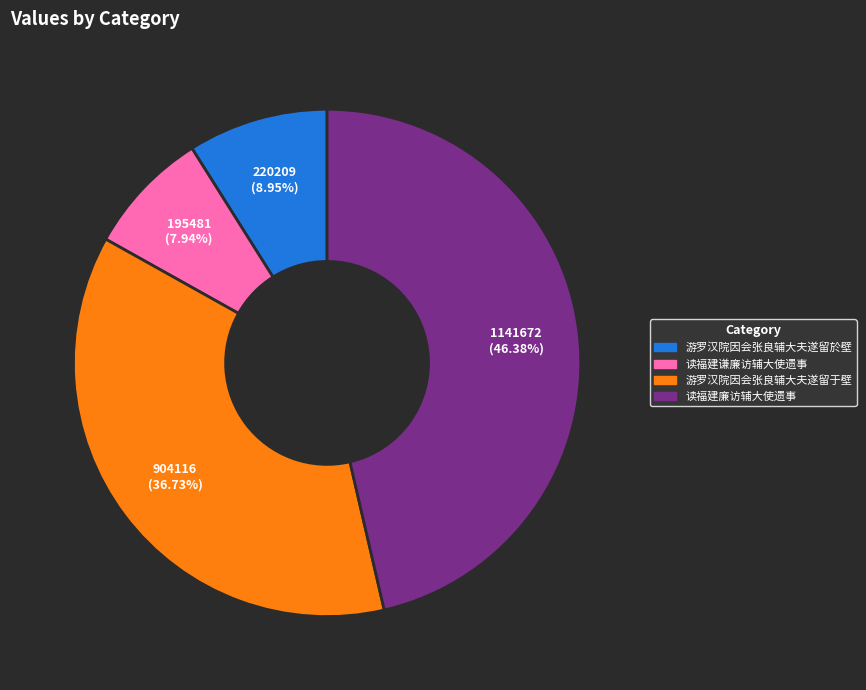

Count the number of slices in the pie.

4